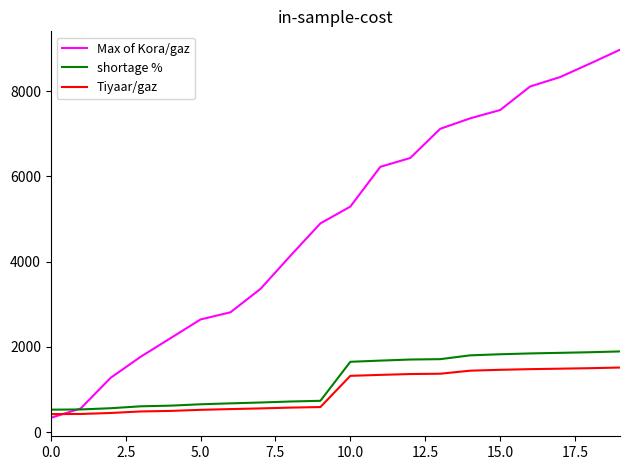

Which series has the largest total across all categories?

Max of Kora/gaz